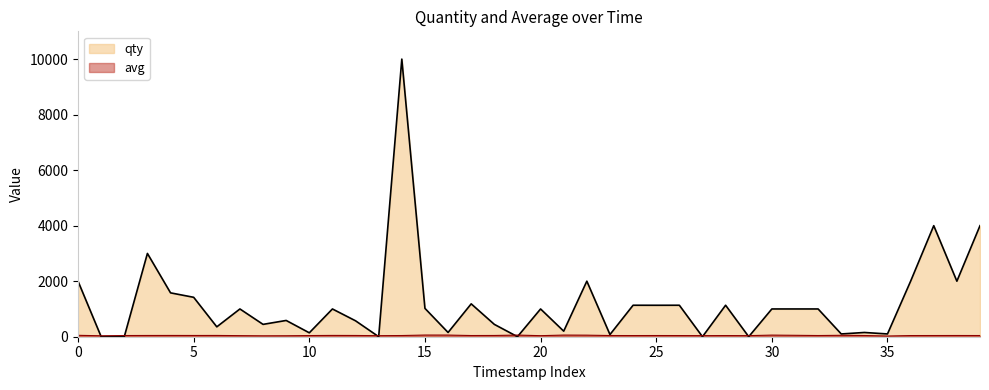

Which series has the widest spread of values?

qty